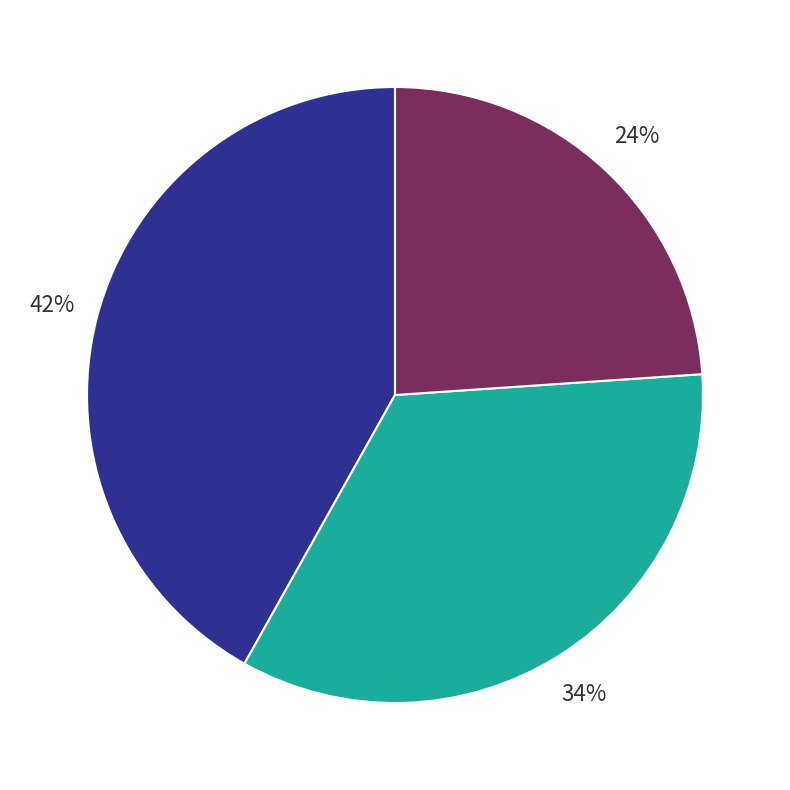

Does any single category account for the majority?

No